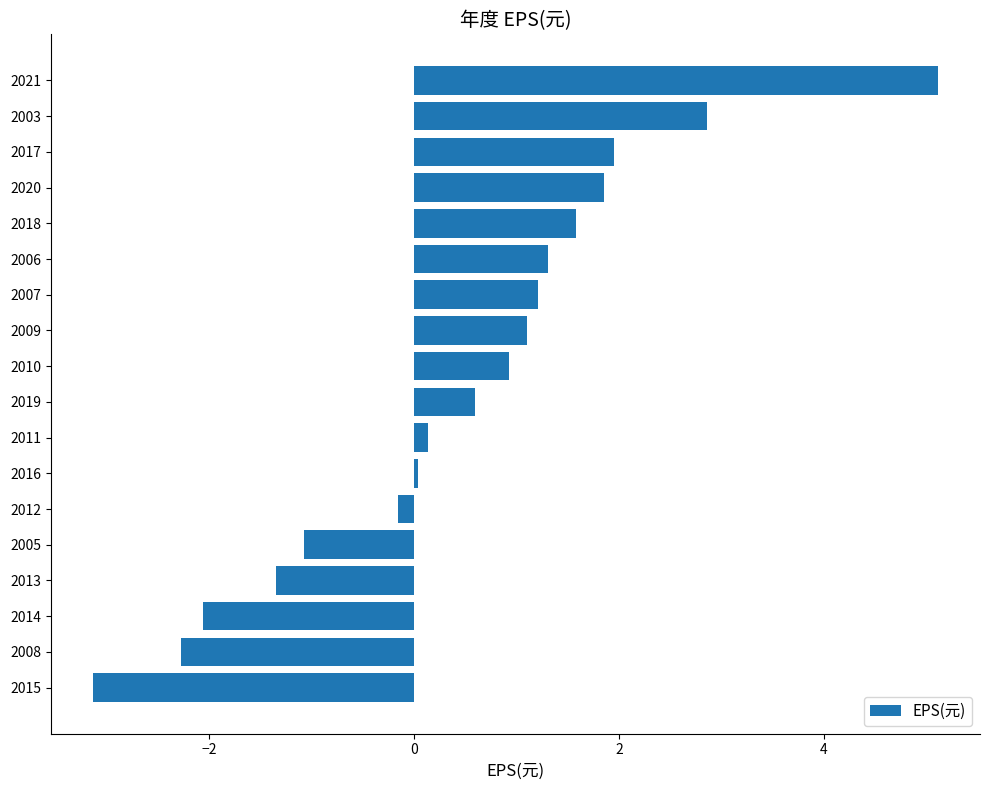

Which has a higher value, 2010 or 2019?

2010